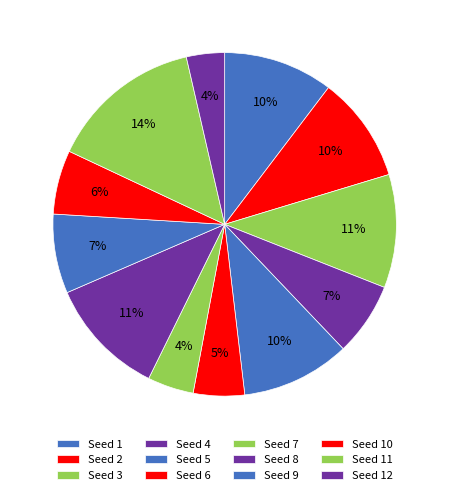

Rank the categories by value from highest to lowest.

11, 8, 3, 1, 5, 2, 9, 4, 10, 6, 7, 12